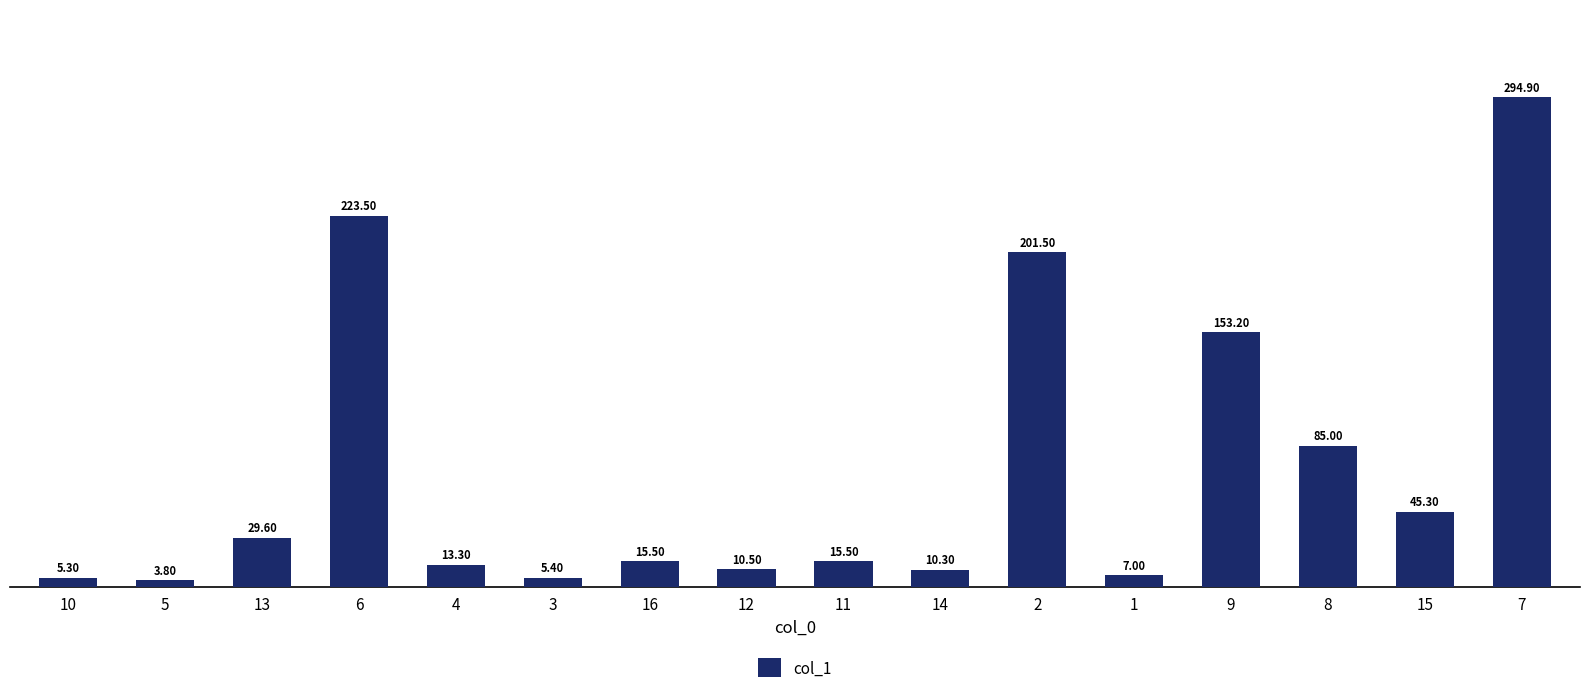

What is the change in value from 3 to 1?

+1.6